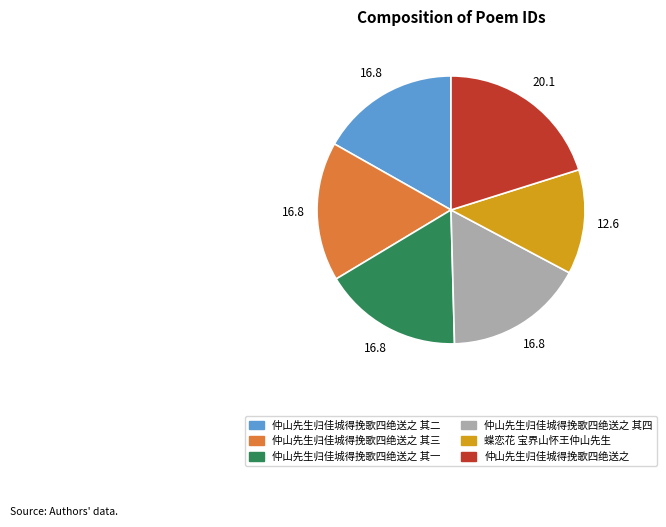

Between 蝶恋花 宝界山怀王仲山先生 and 仲山先生归佳城得挽歌四绝送之 其三, which is larger?

仲山先生归佳城得挽歌四绝送之 其三